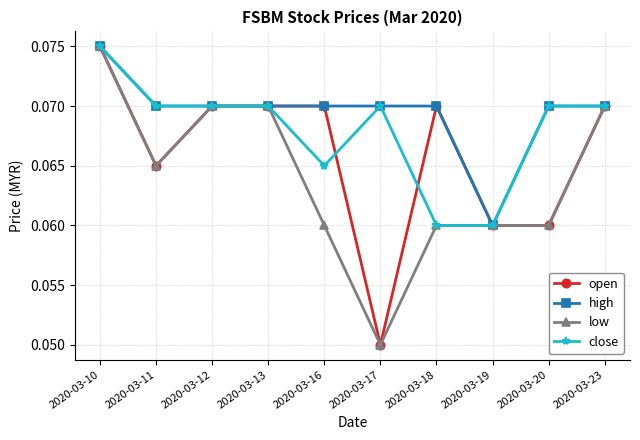

Where is the first local minimum for open?

2020-03-11